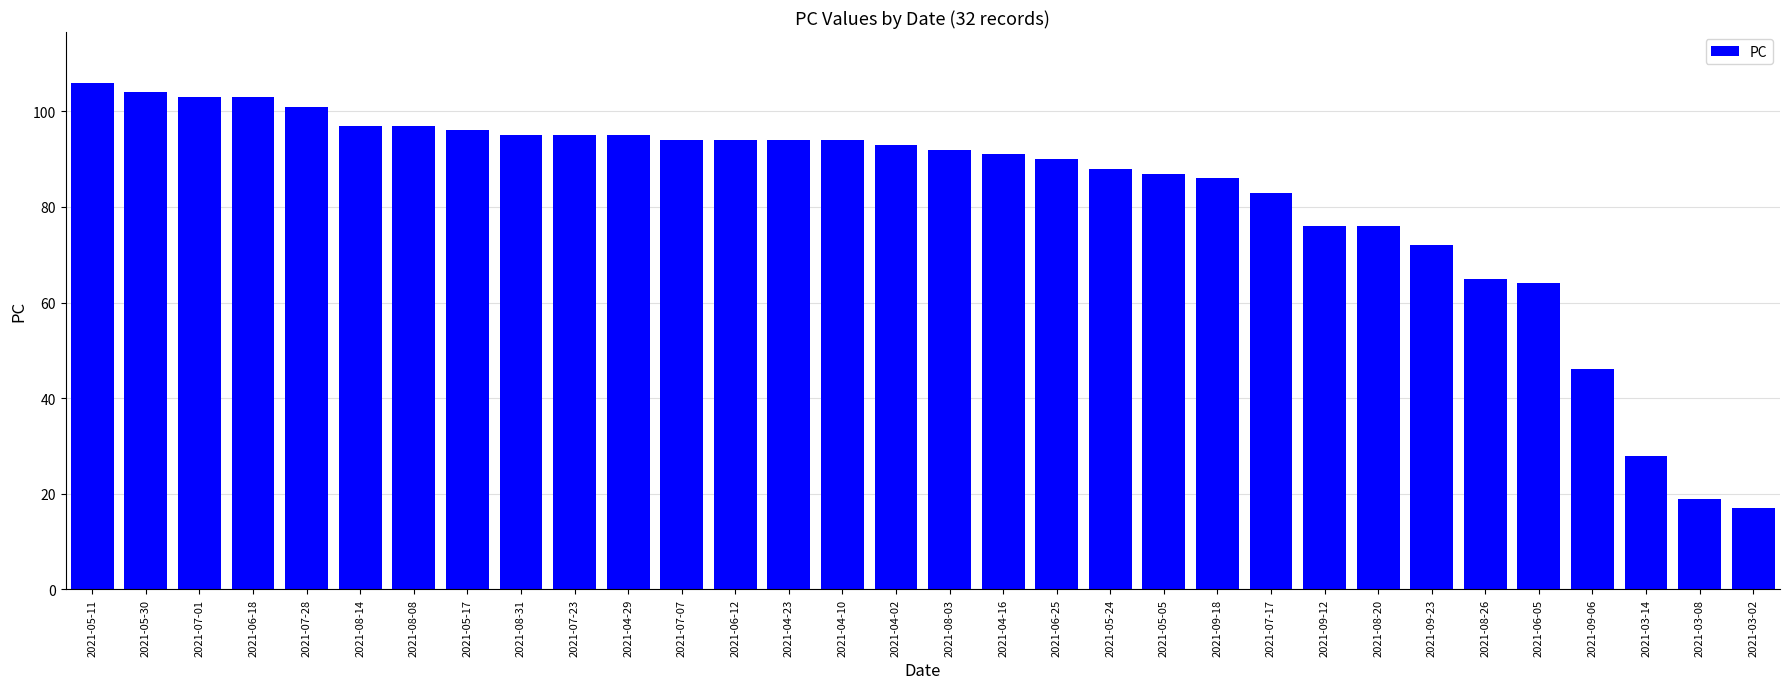

True or false: the data shows 76 at 2021-09-12.

True